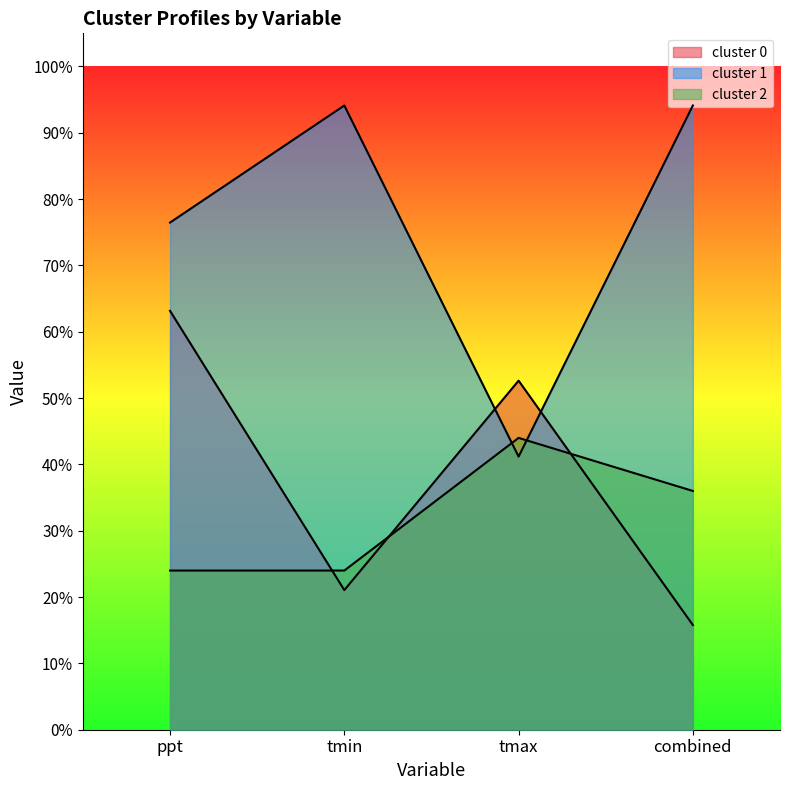

What is the total value across all series at ppt?

1.6